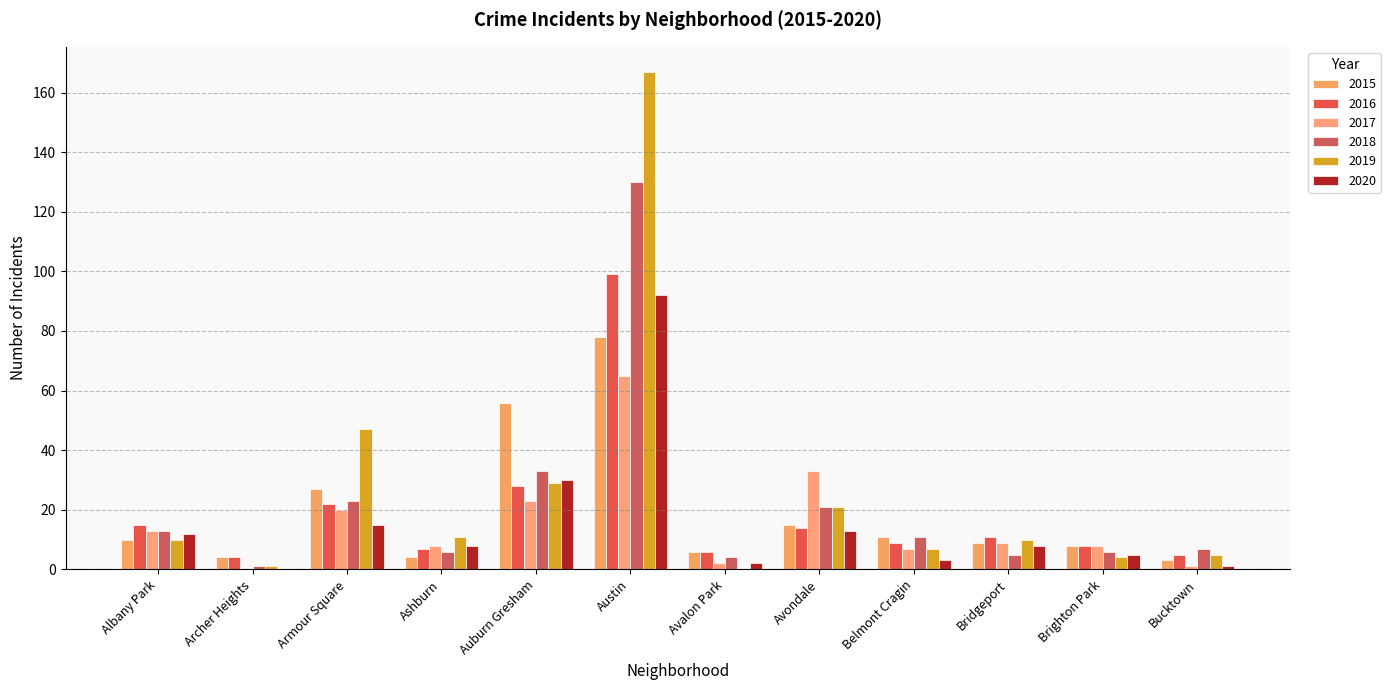

What position from the left is Archer Heights?

2